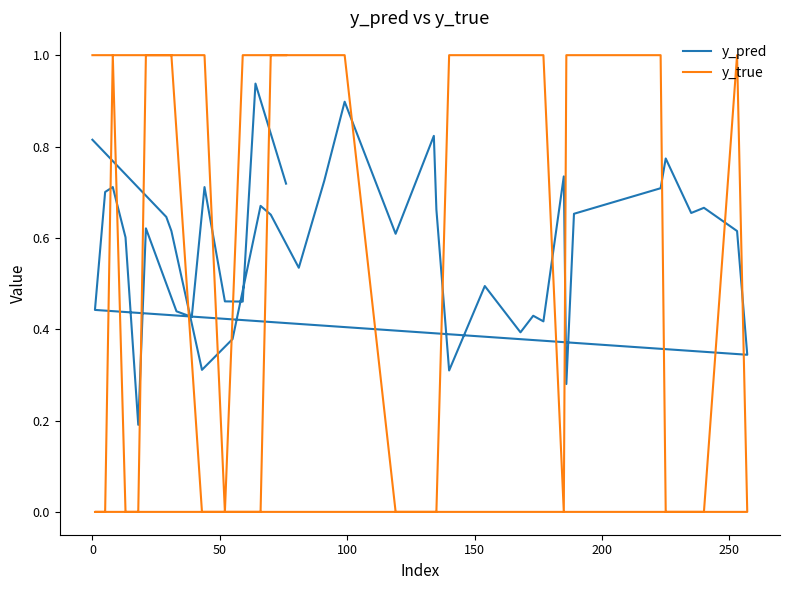

The value of y_true at 9 is 0.7. True or false?

False